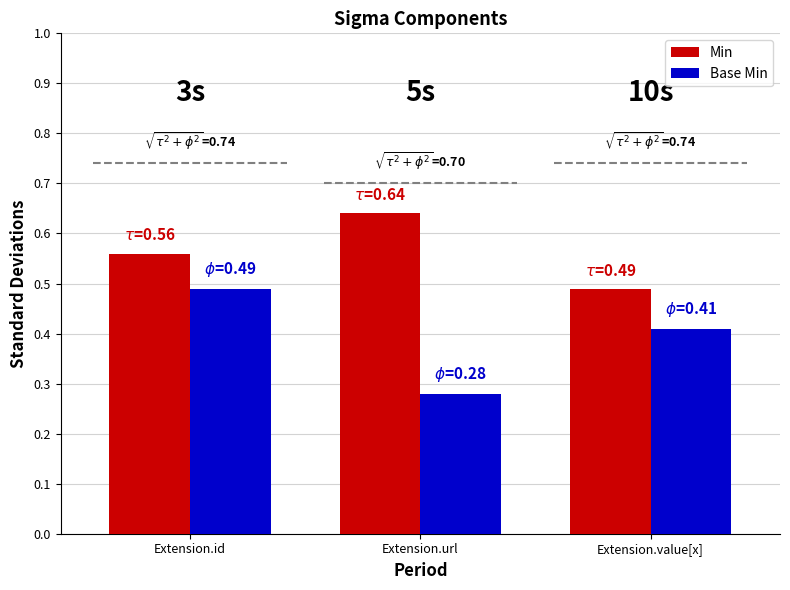

List the series in order of their peak value, lowest first.

Base Min, Min